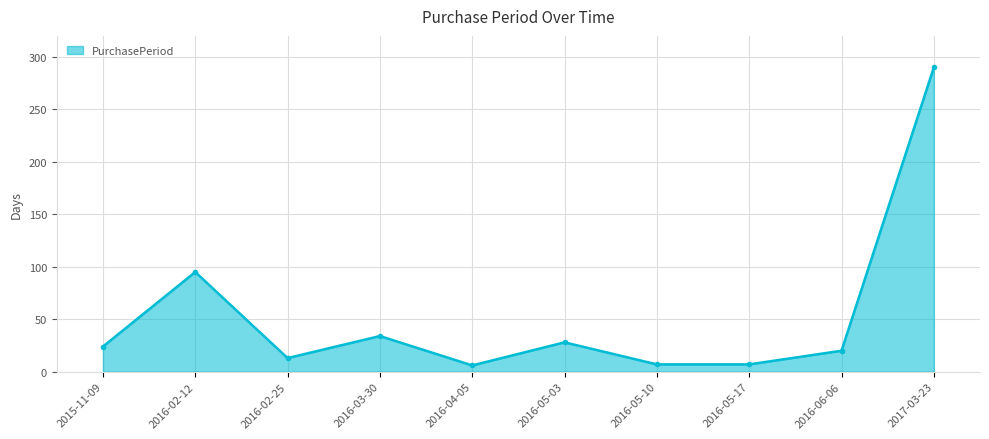

What is the difference between the second highest and second lowest values?

88